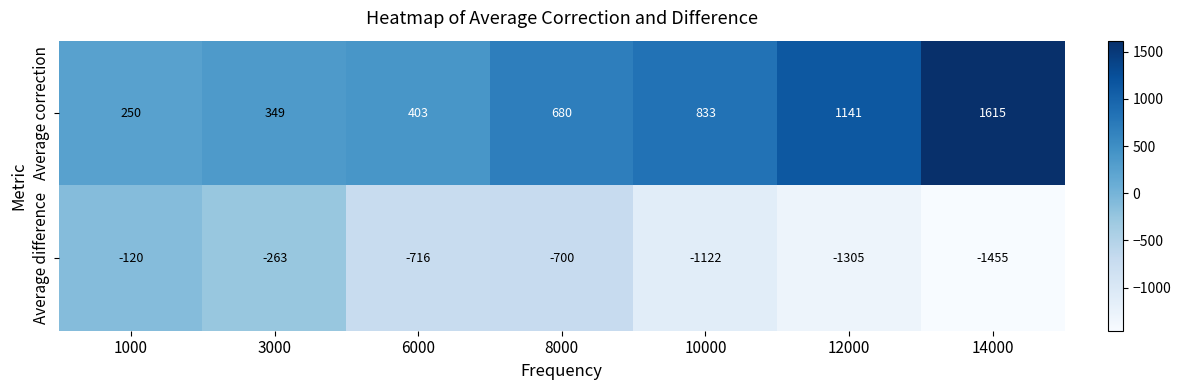

Reading left to right, transcribe all the data shown in this chart.

Average correction: 1000=250	3000=349	6000=403	8000=680	10000=833	12000=1141	14000=1615
Average difference: 1000=-120	3000=-263	6000=-716	8000=-700	10000=-1122	12000=-1305	14000=-1455